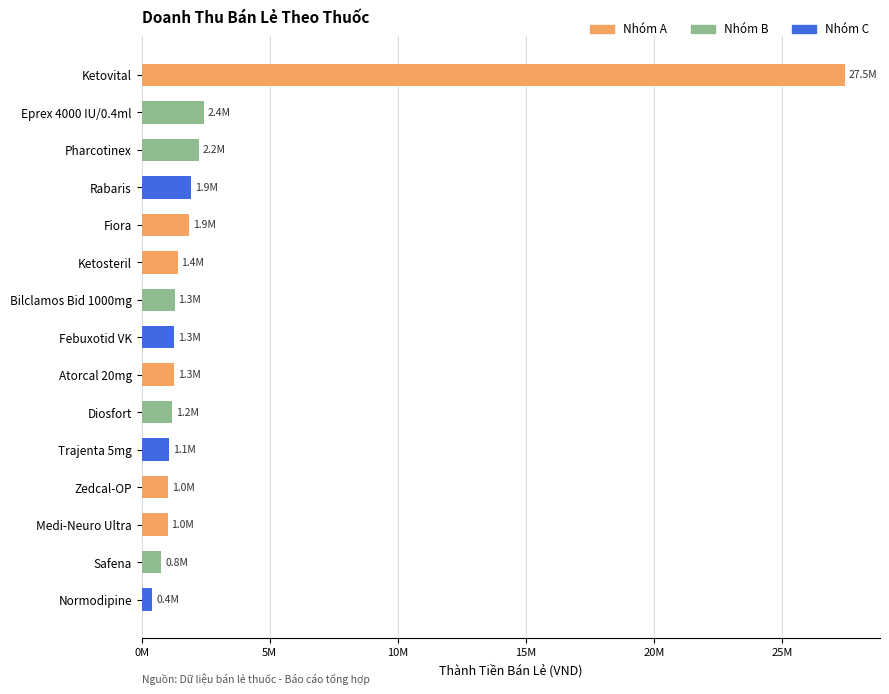

Which has a higher value, Fiora or Diosfort?

Fiora